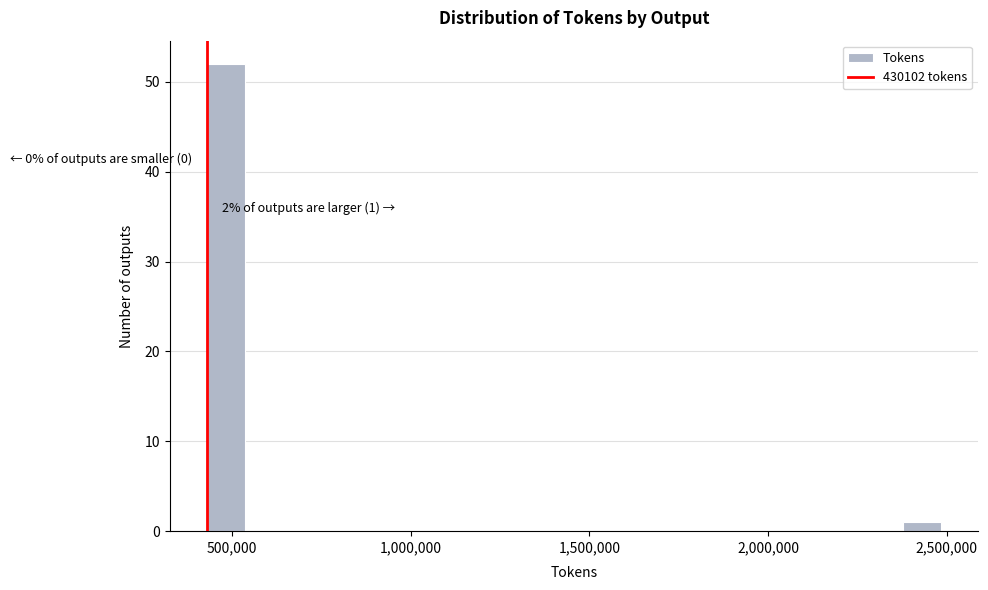

Read against the x-axis, roughly where is the centre of the tallest bar?

500000